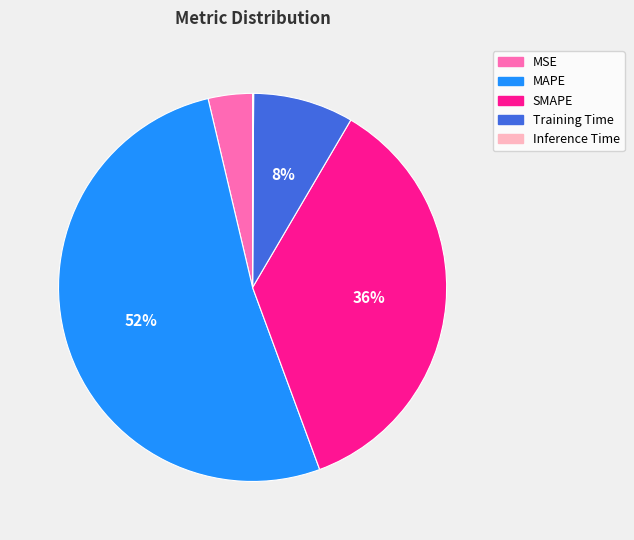

Is there any slice that represents more than half of the pie?

Yes